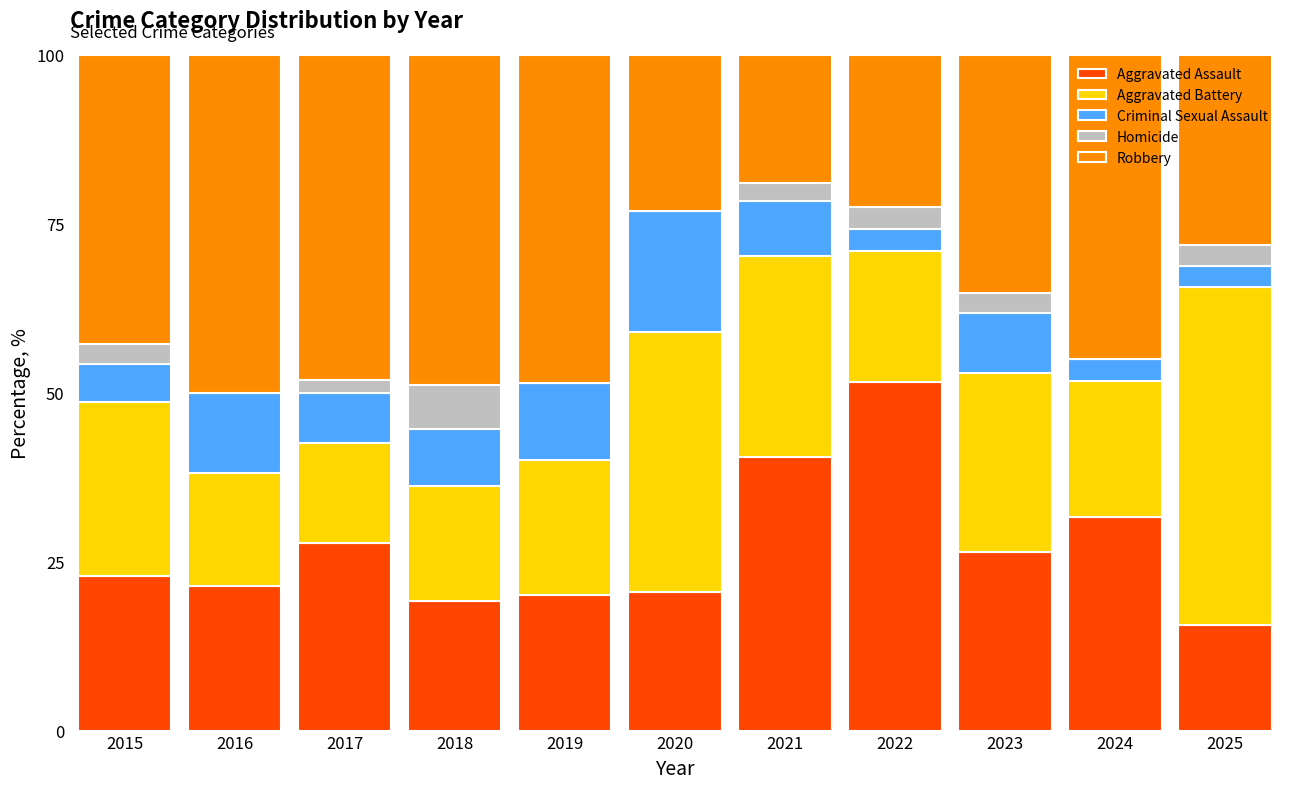

What is the sum of all Aggravated Assault values?

297.6